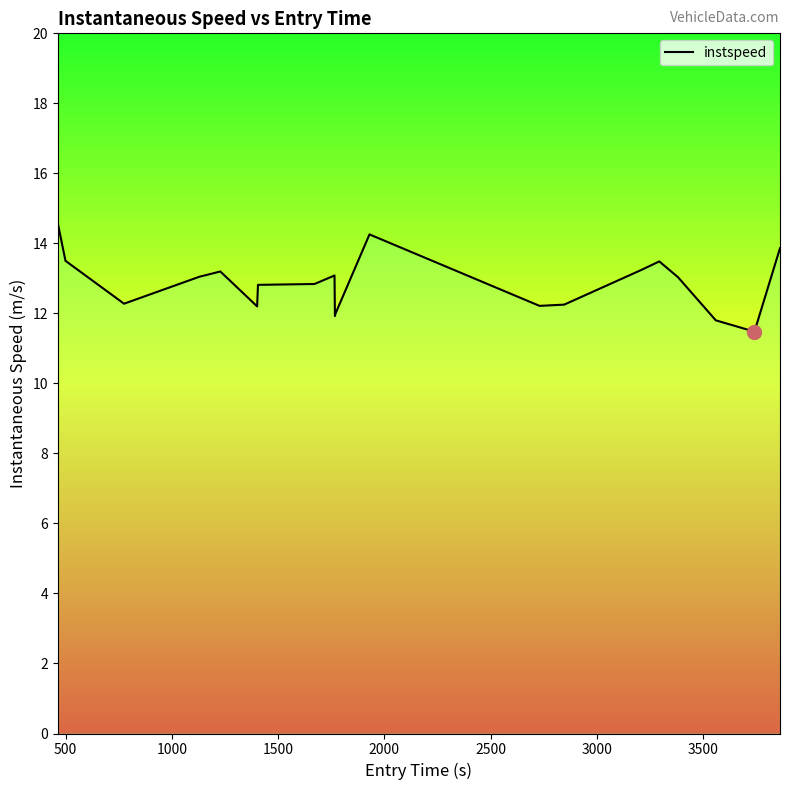

What is the smallest value displayed?

11.5